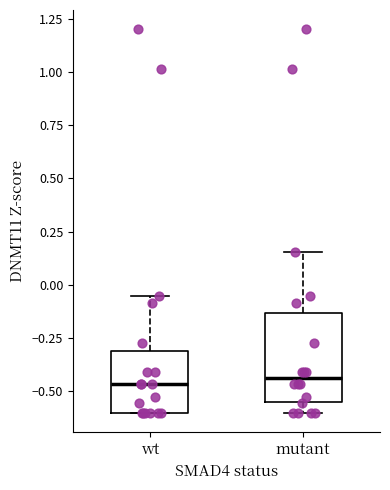

Reading left to right, read every box against the y-axis: the position of its median line, the range the box covers, and the ends of its whiskers. The values are not printed on the chart, so give them approximately, as read against the axis.

wt: median -0.45, box -0.60 to -0.30, whiskers -0.60 to -0.05
mutant: median -0.45, box -0.55 to -0.15, whiskers -0.60 to 0.15